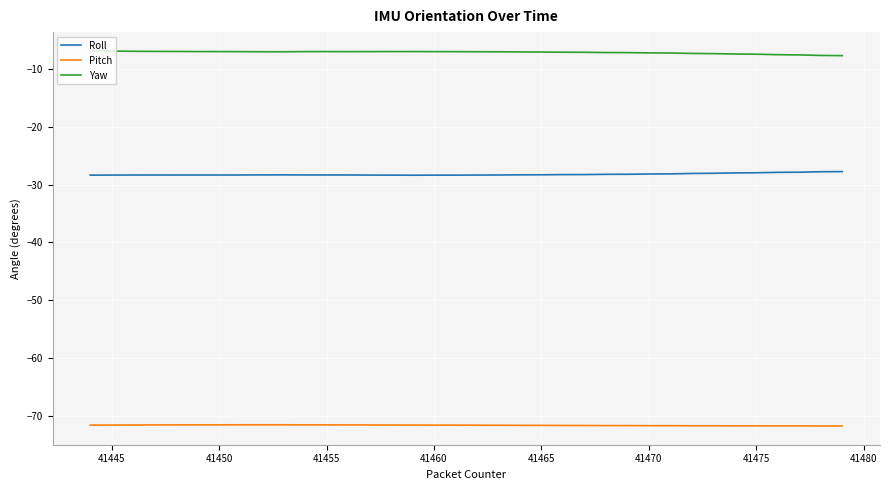

Which series has the largest total across all categories?

Yaw